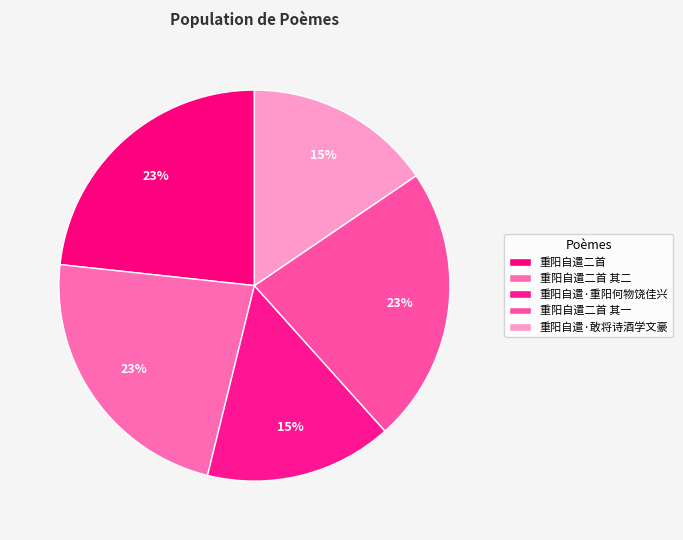

How many segments does this pie chart have?

5